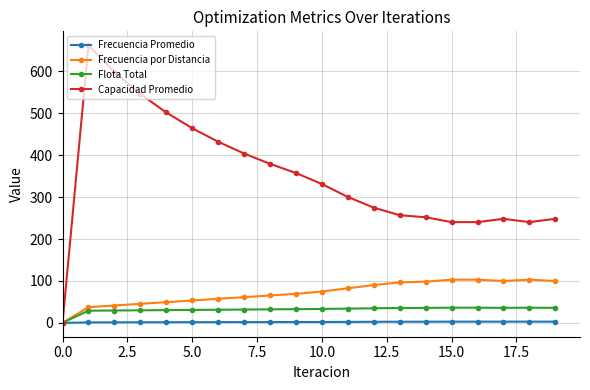

Which series has the largest total across all categories?

Capacidad Promedio